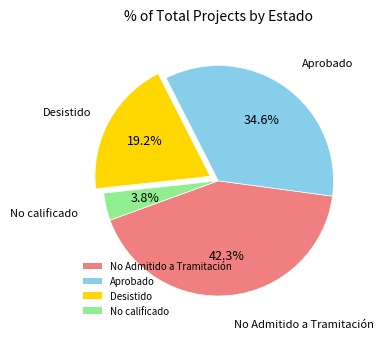

Which has a higher value, Desistido or Aprobado?

Aprobado